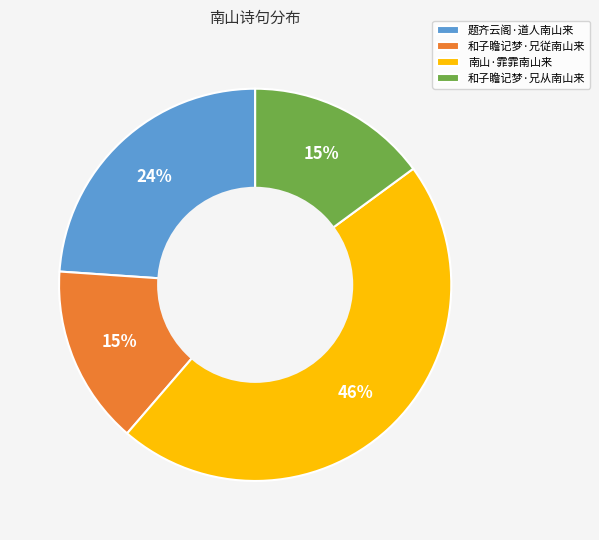

Combined, do 和子瞻记梦·兄从南山来 and 南山·霏霏南山来 account for over 50%?

Yes